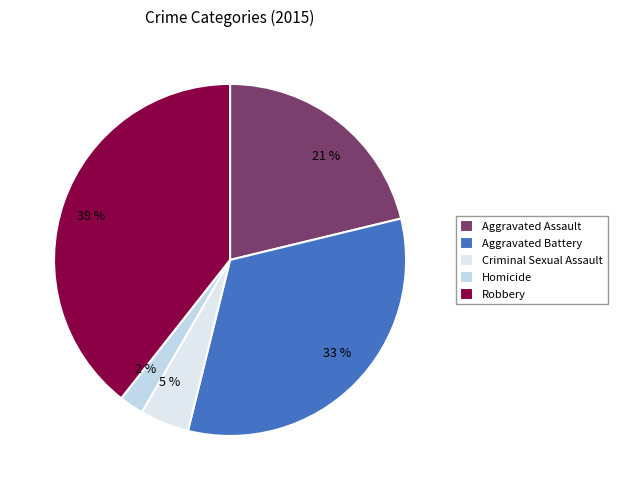

What is the ratio of the value at 39 % to the value at 33 %?

1.2